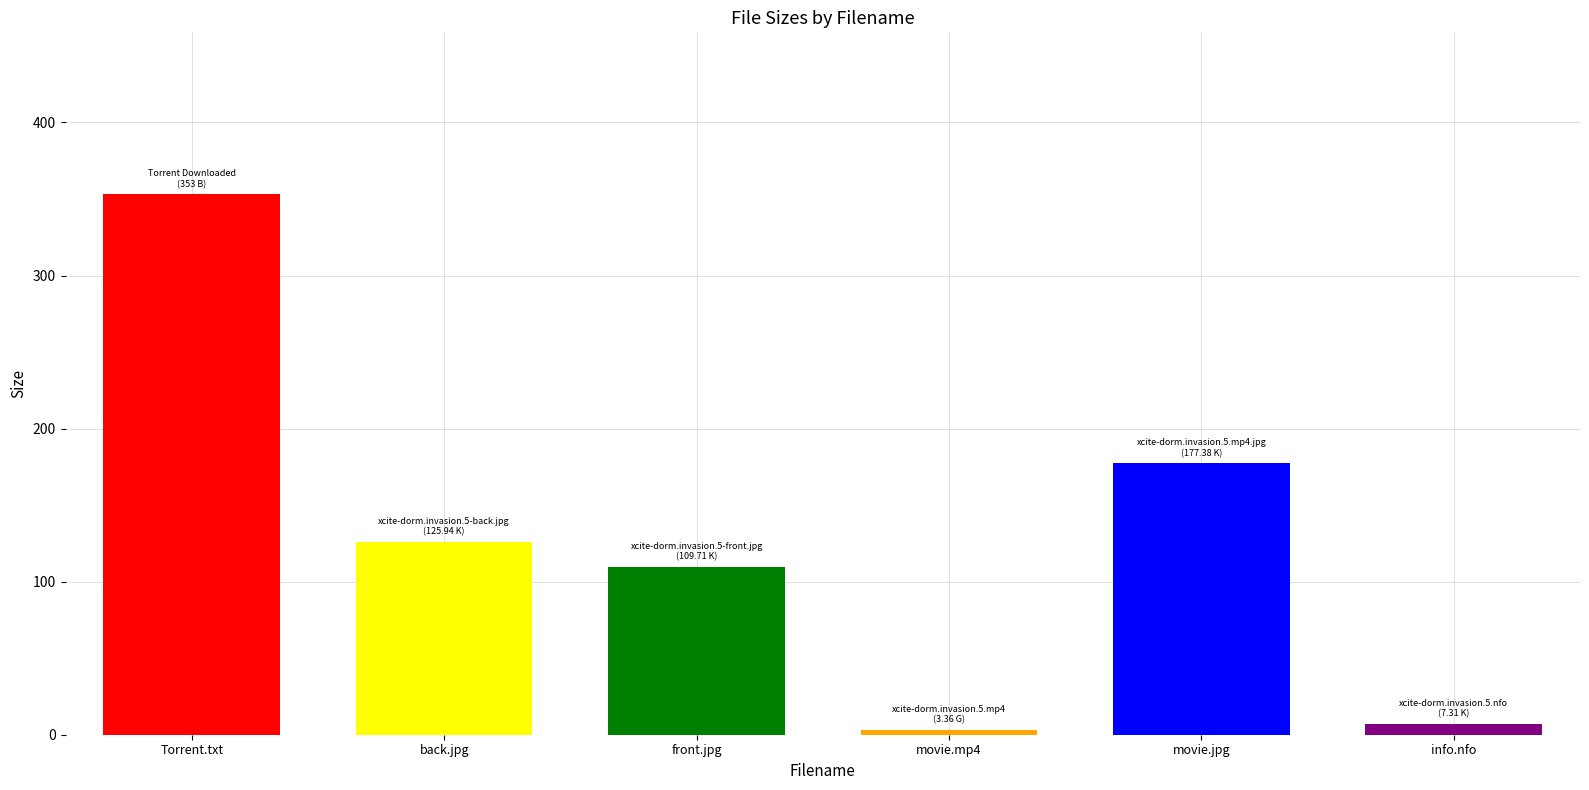

What is the change in value from xcite-dorm.invasion.5.mp4 to xcite-dorm.invasion.5.mp4.jpg?

+174.0